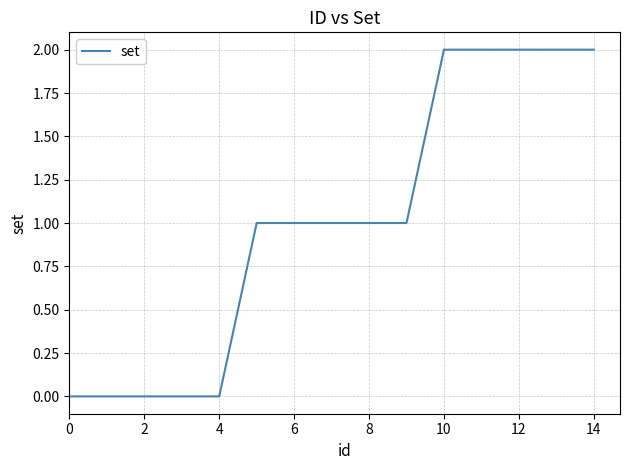

How many lines are shown in the chart?

1